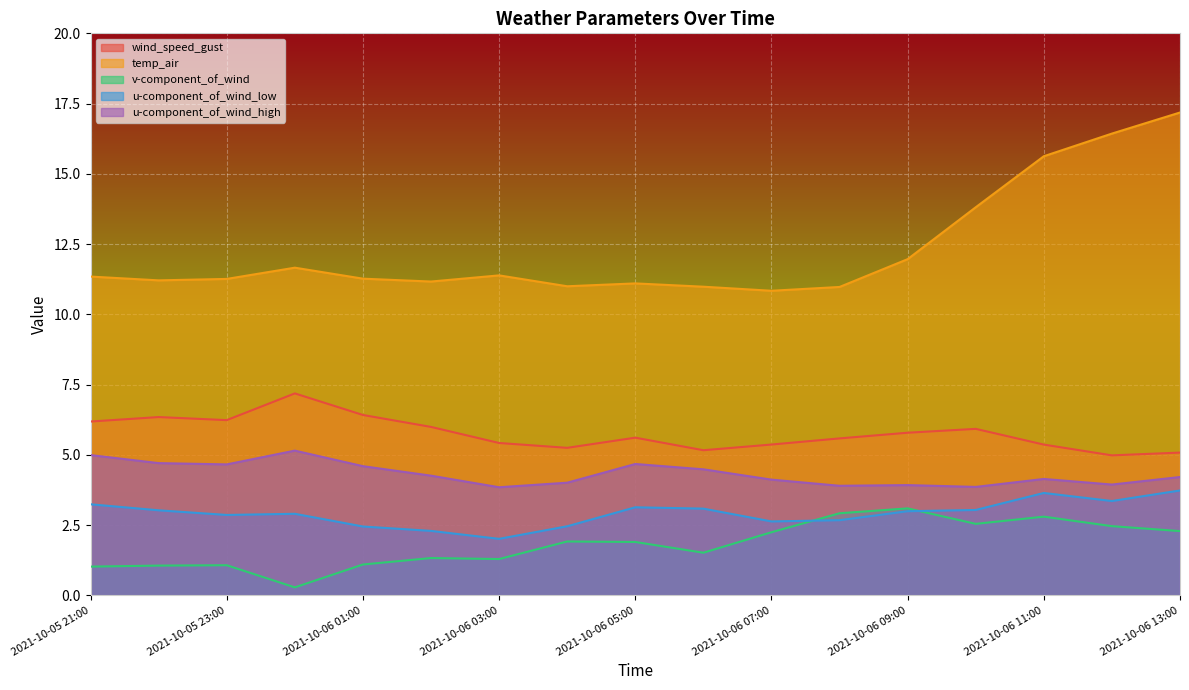

Which series has the largest total across all categories?

temp_air